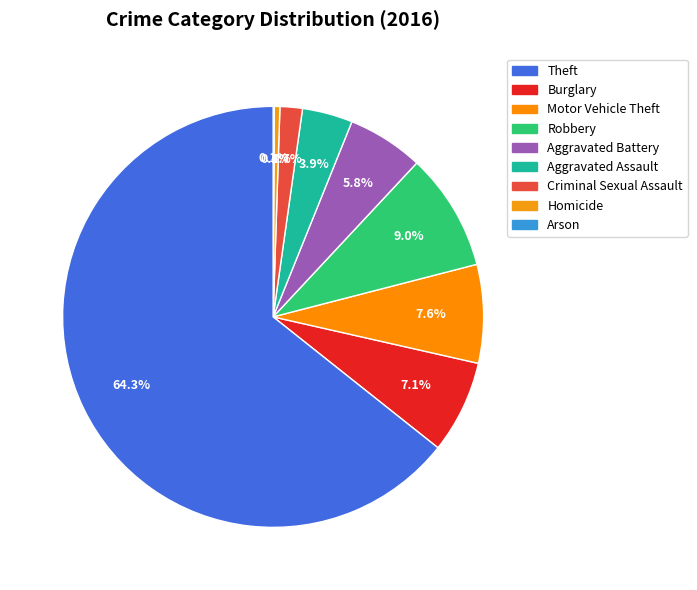

Combined, do Criminal Sexual Assault and Homicide account for over 50%?

No